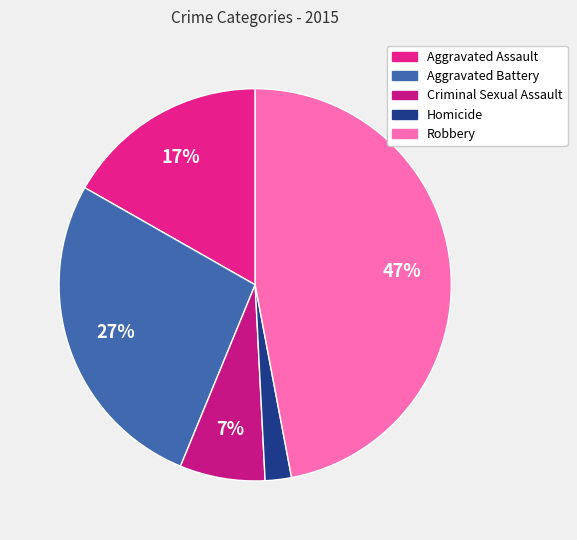

Rank the categories by value from highest to lowest.

Robbery, Aggravated Battery, Aggravated Assault, Criminal Sexual Assault, Homicide